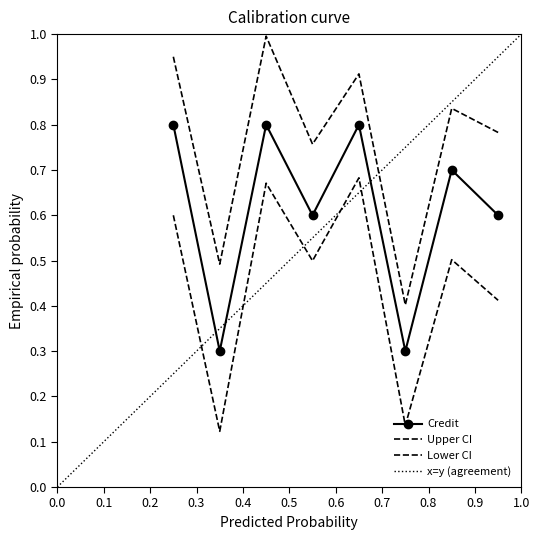

Rank the categories by value from highest to lowest.

1, 3, 5, 7, 4, 8, 2, 6